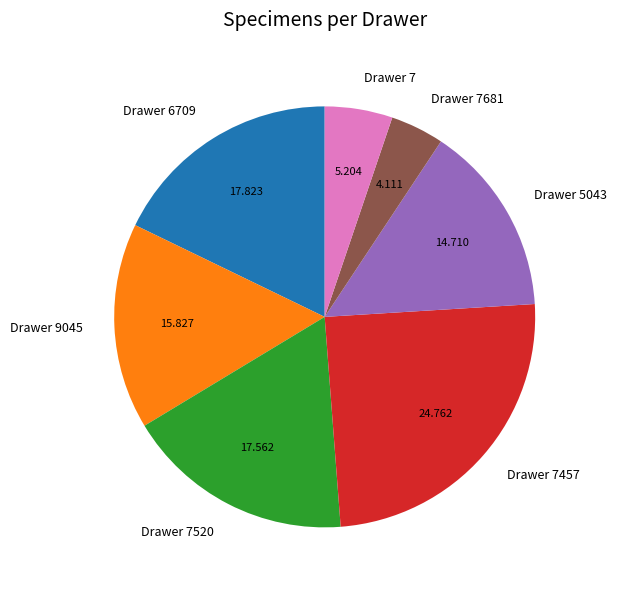

Count the number of slices in the pie.

7